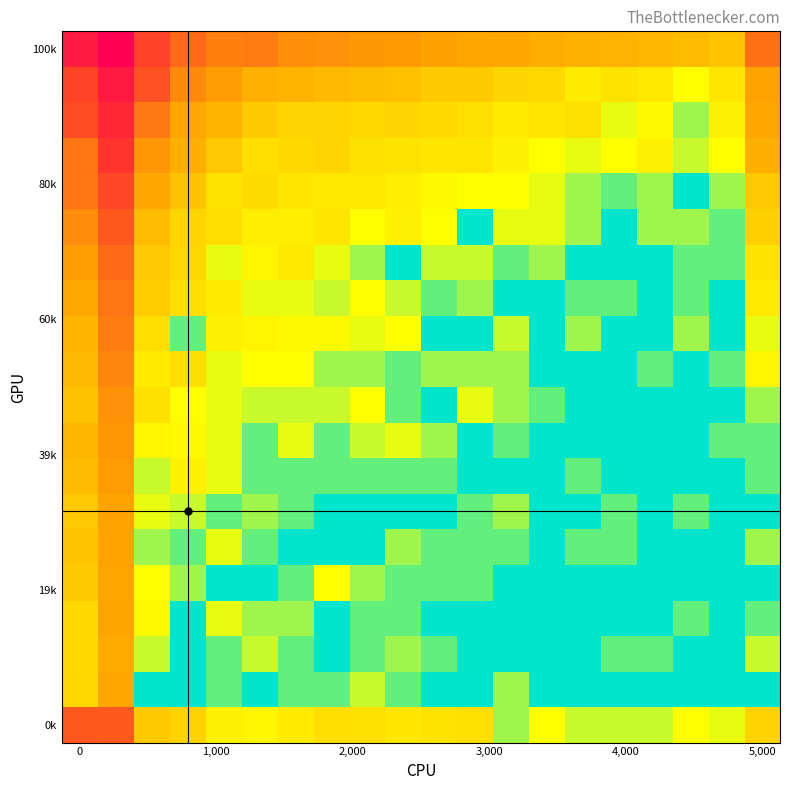

How many categories are shown in the chart?

20